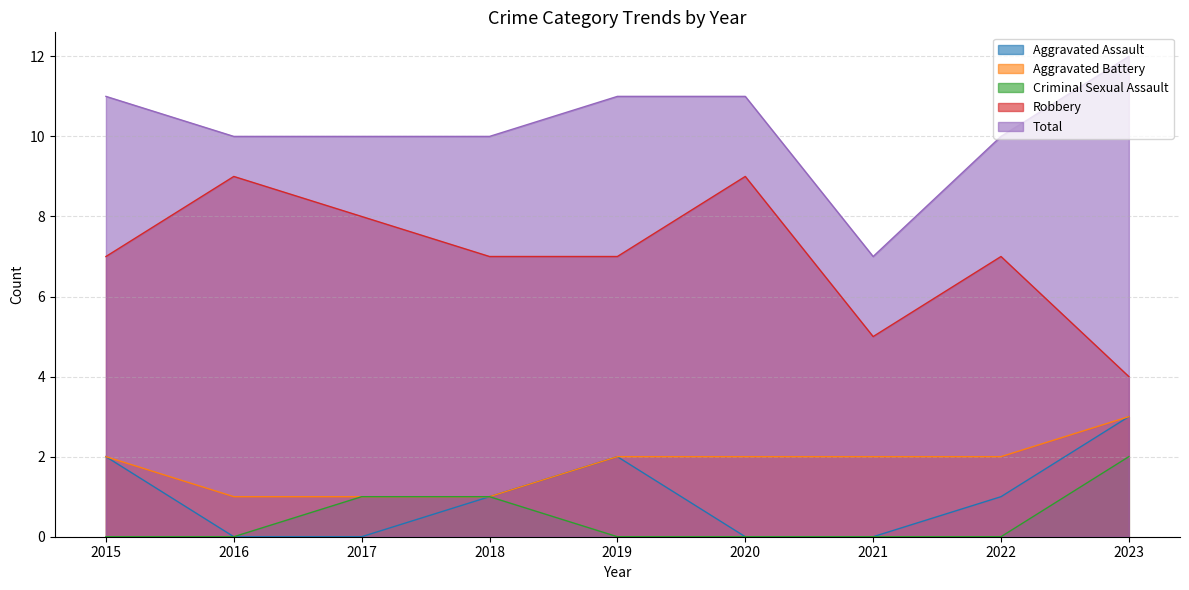

Count the number of data series in this chart.

5